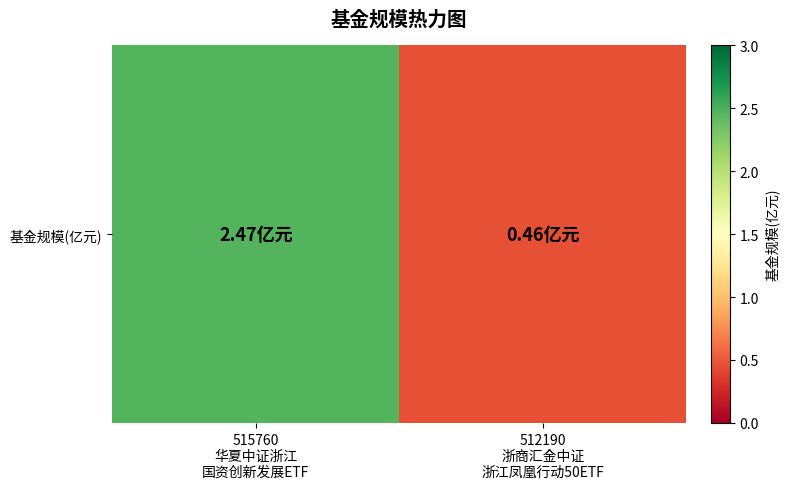

At which category does the chart reach its peak across all series?

515760
华夏中证浙江
国资创新发展ETF